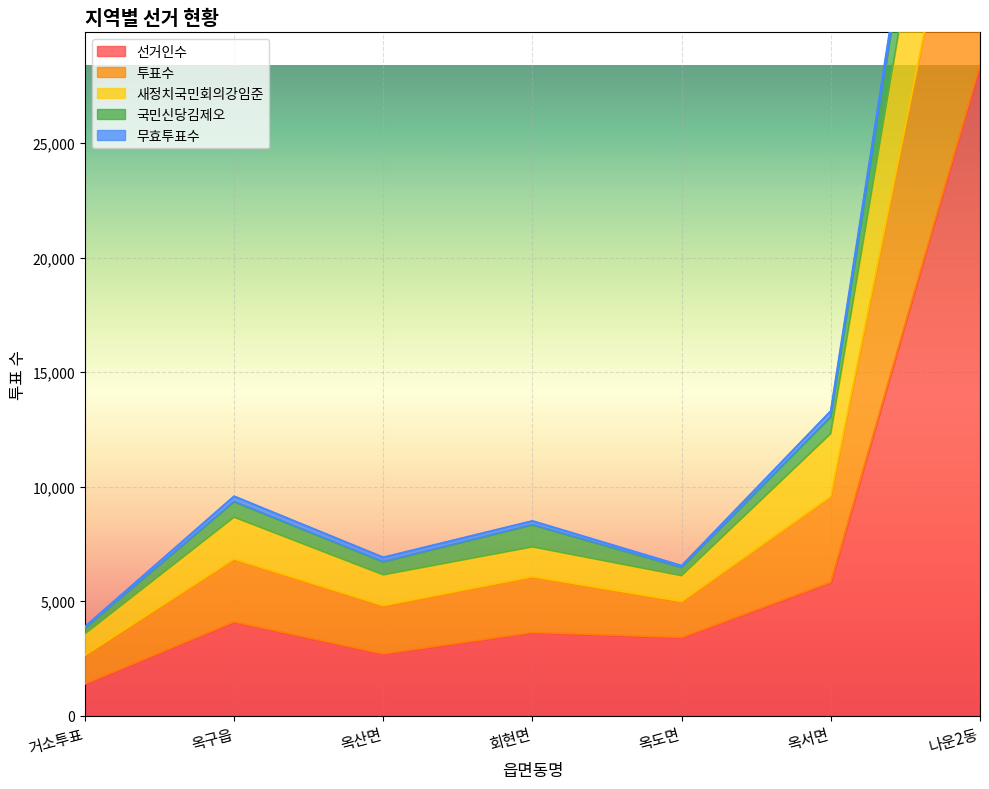

What is the difference between the maximum and minimum values in the 투표수 series?

51386